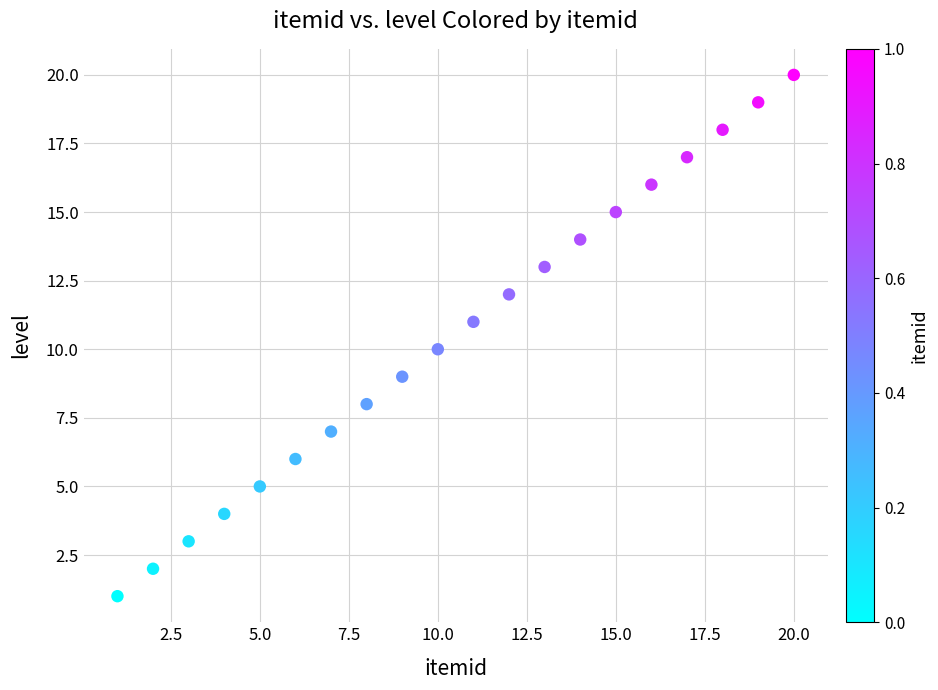

What is the range of X values (max minus min)?

19